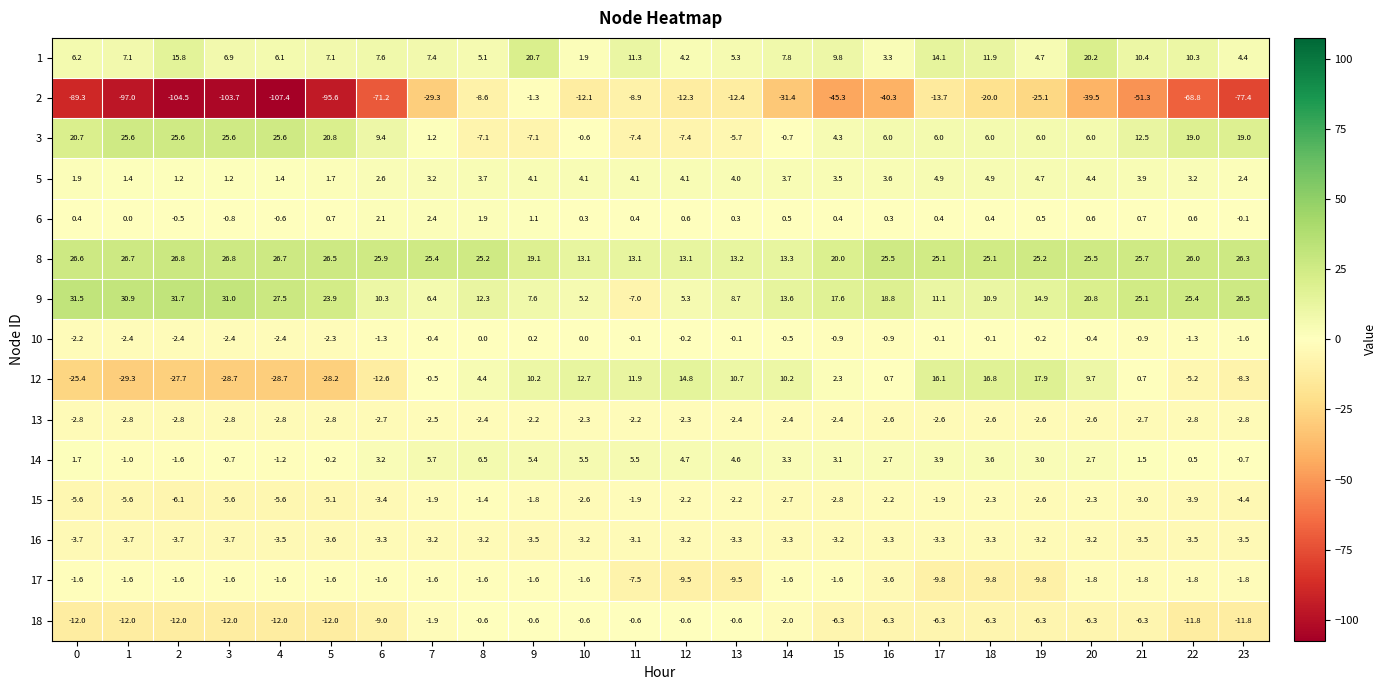

What is the total value across all series at 18?

35.2